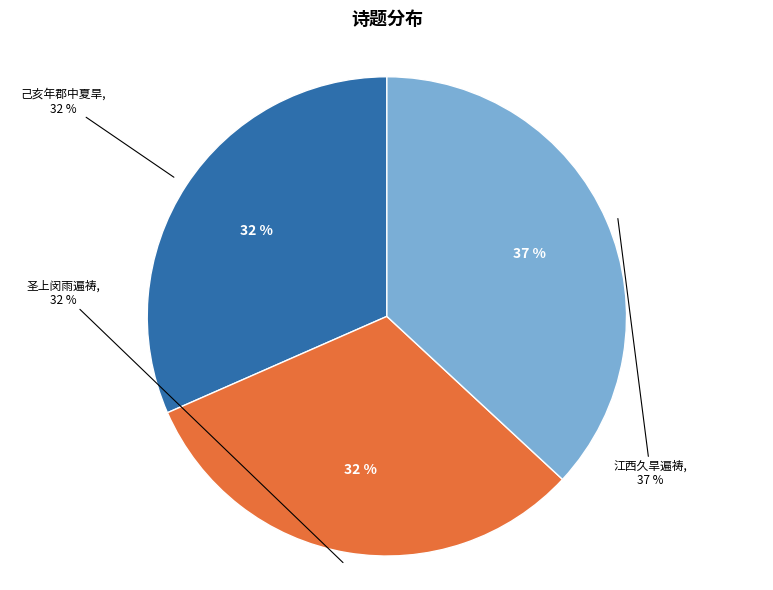

Does 己亥年郡中夏旱遍祷群望喜有甘泽之应 represent more than half of the total?

No